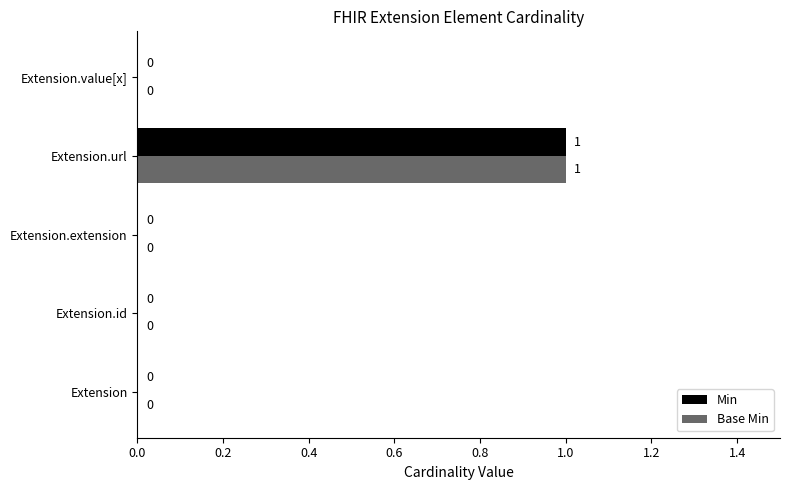

How many Min values are between 0 and 1?

5